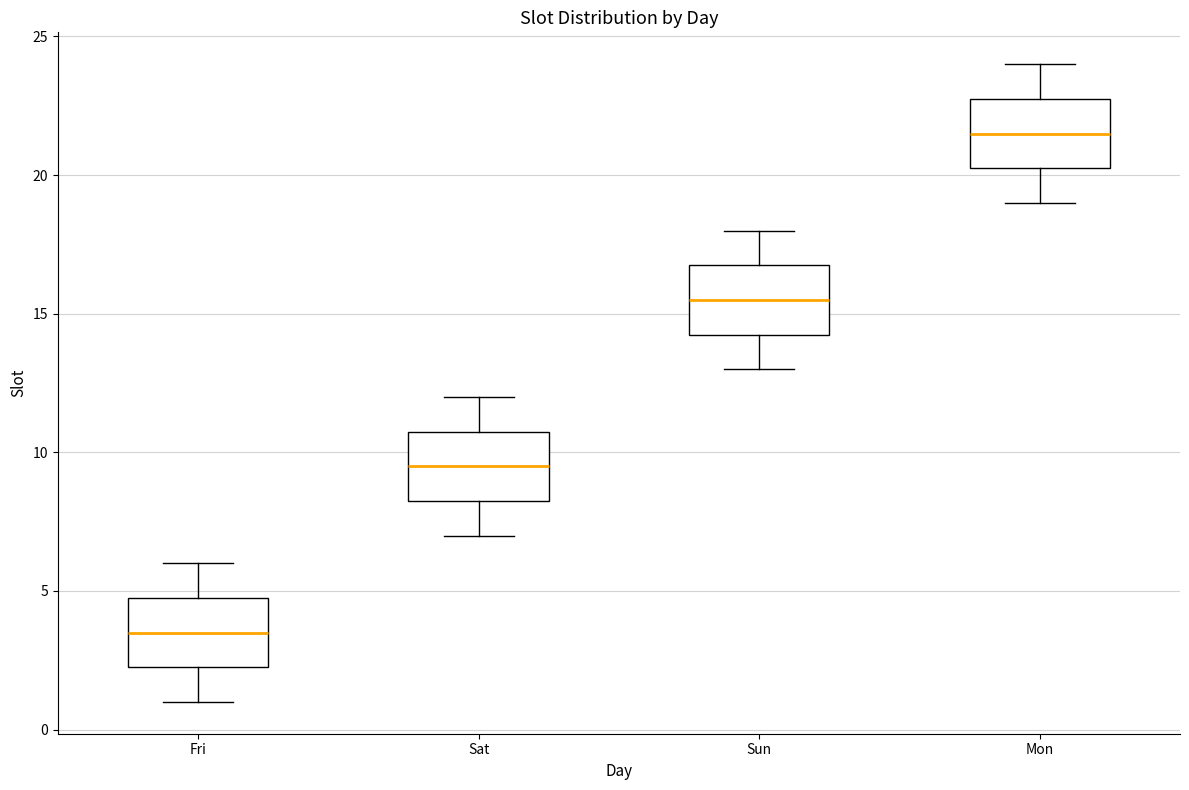

Where is the lower edge of the box for Fri on the y-axis? The values are not printed on the chart, so give them approximately, as read against the axis.

2.5